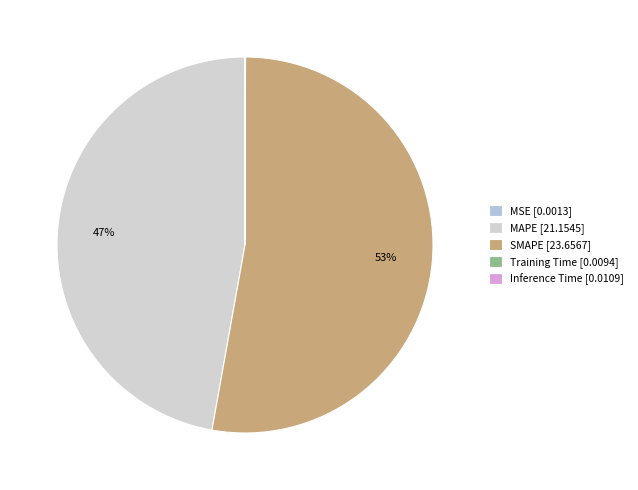

To the nearest percent, what is the average slice percentage?

20%